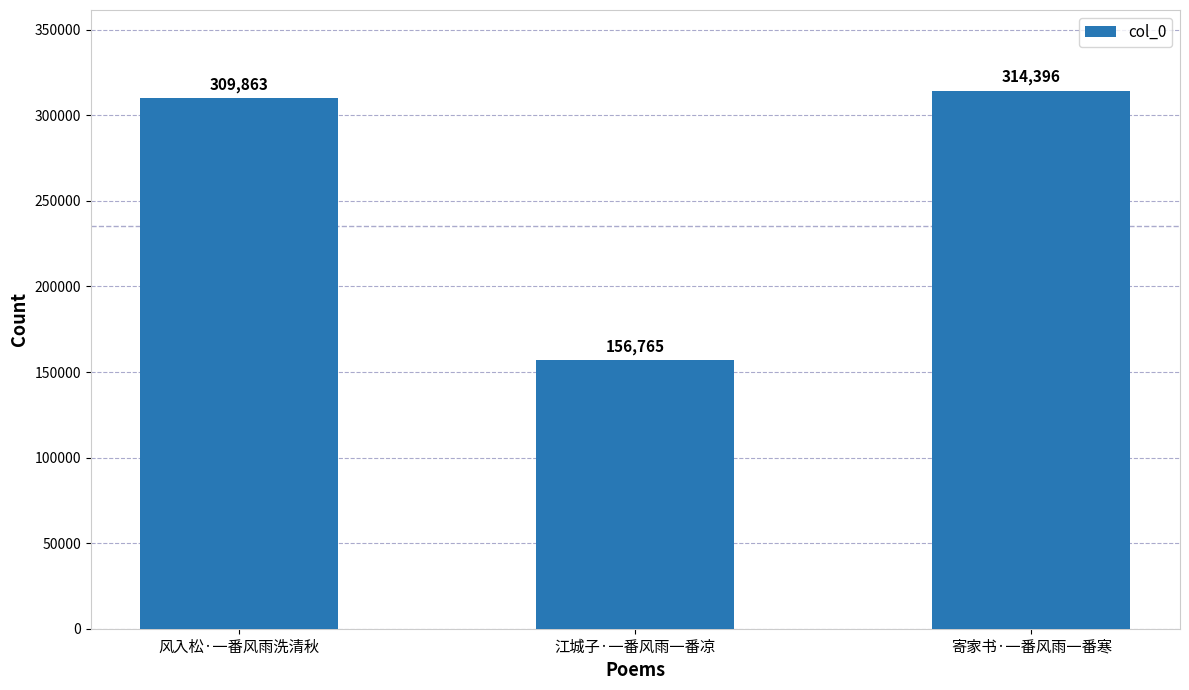

What is the change in value from 江城子·一番风雨一番凉 to 寄家书·一番风雨一番寒?

+157631